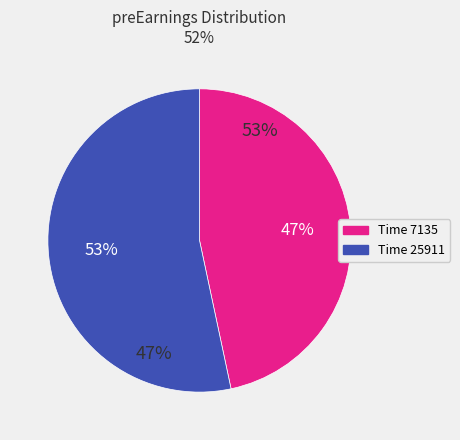

What is the ratio of the value at 7135 to the value at 25911?

0.9